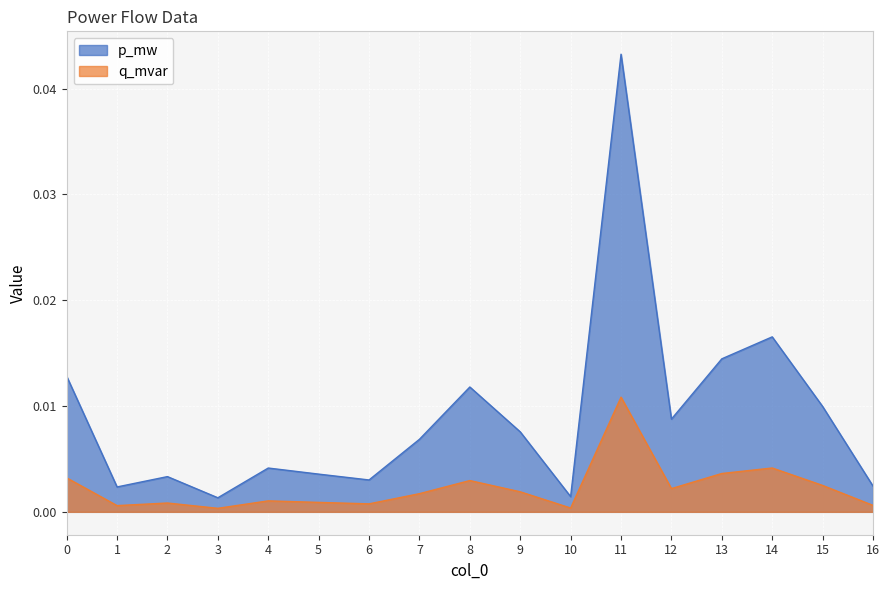

What are all the series names shown in the legend?

p_mw, q_mvar